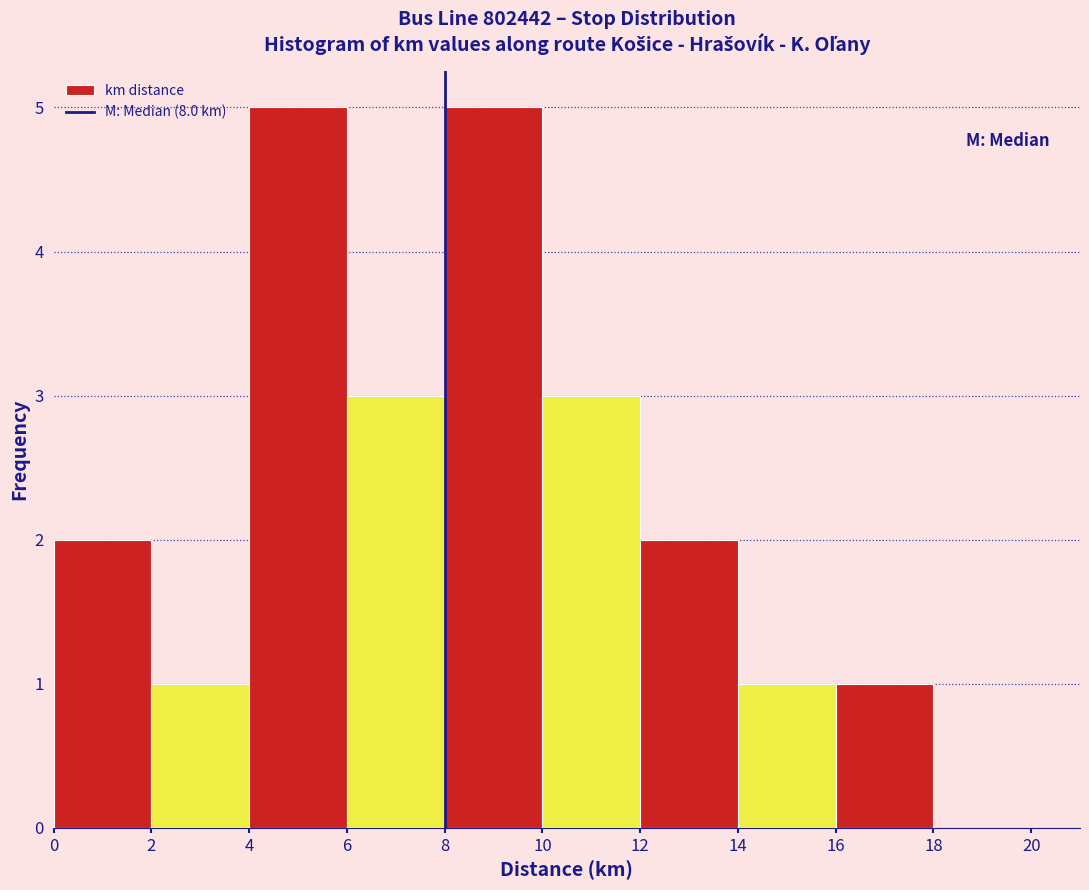

Reading left to right, transcribe this chart: for each bar, give the range it covers on the x-axis and its height. The values are not printed on the chart, so give them approximately, as read against the axis.

0 to 2: 2
2 to 4: 1
4 to 6: 5
6 to 8: 3
8 to 10: 5
10 to 12: 3
12 to 14: 2
14 to 16: 1
16 to 18: 1
18 to 20: 0